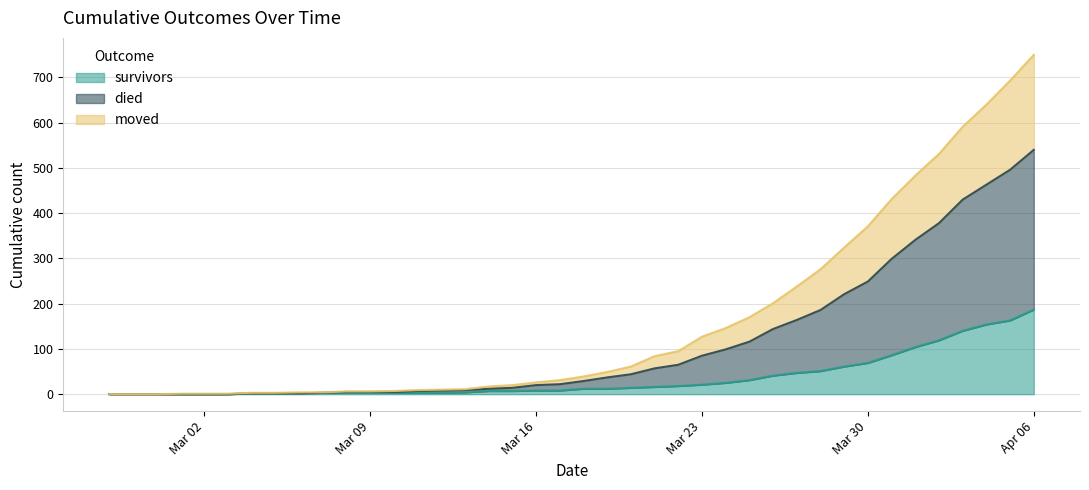

What is the maximum value for survivors?

187